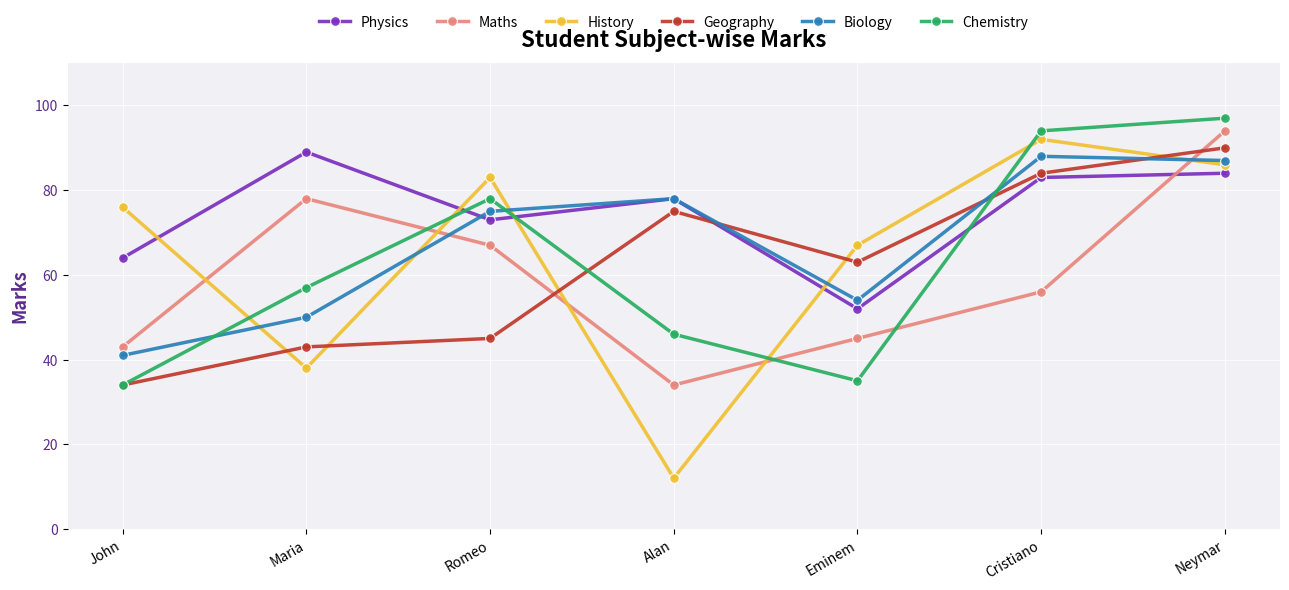

In Physics, how many points are higher than both neighbors (excluding endpoints)?

2